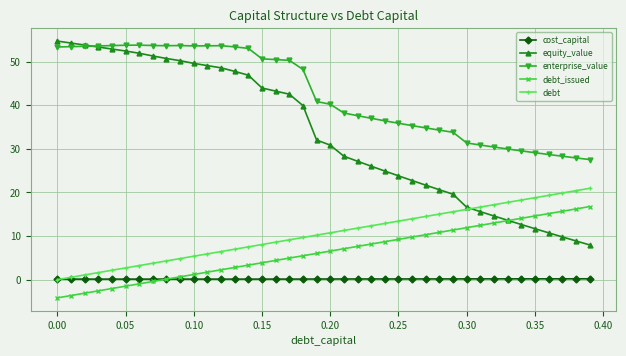

True or false: debt_issued and enterprise_value cross at least once.

False